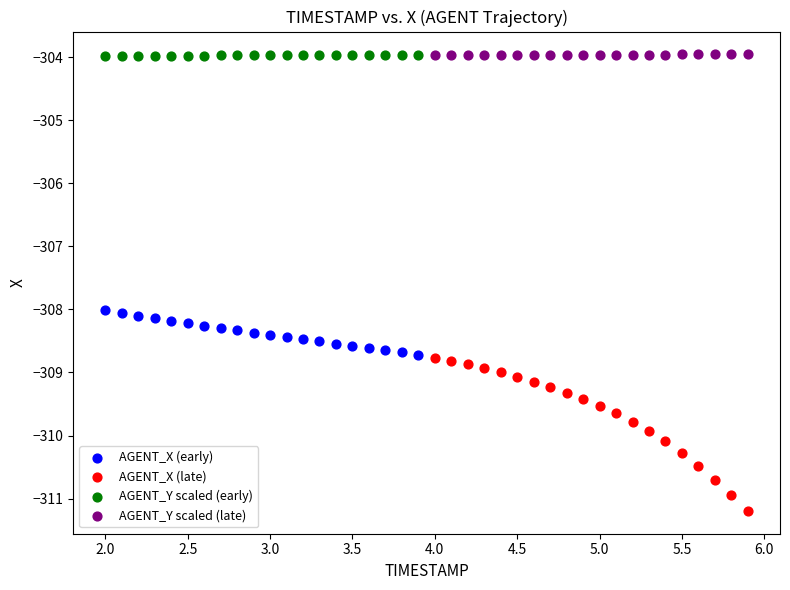

Which series has the widest spread of Y values?

AGENT_X (late)